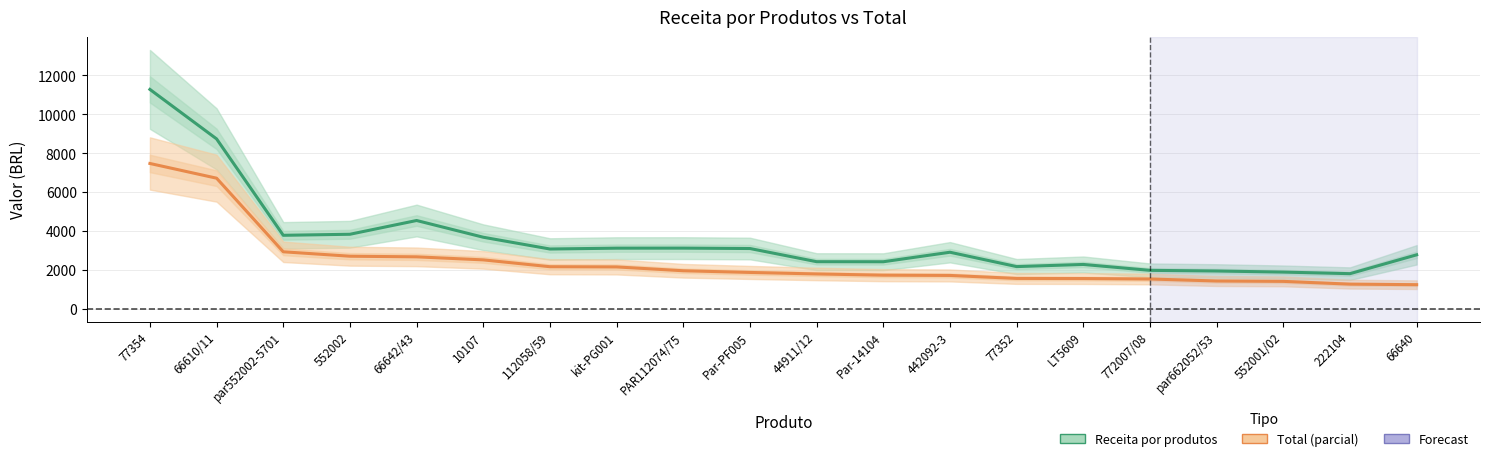

What is the sum of all Total values?

48259.5